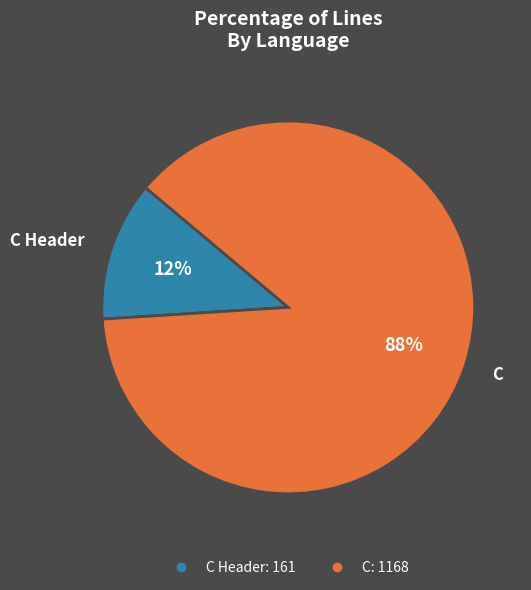

To the nearest percent, what is the average slice percentage?

50%